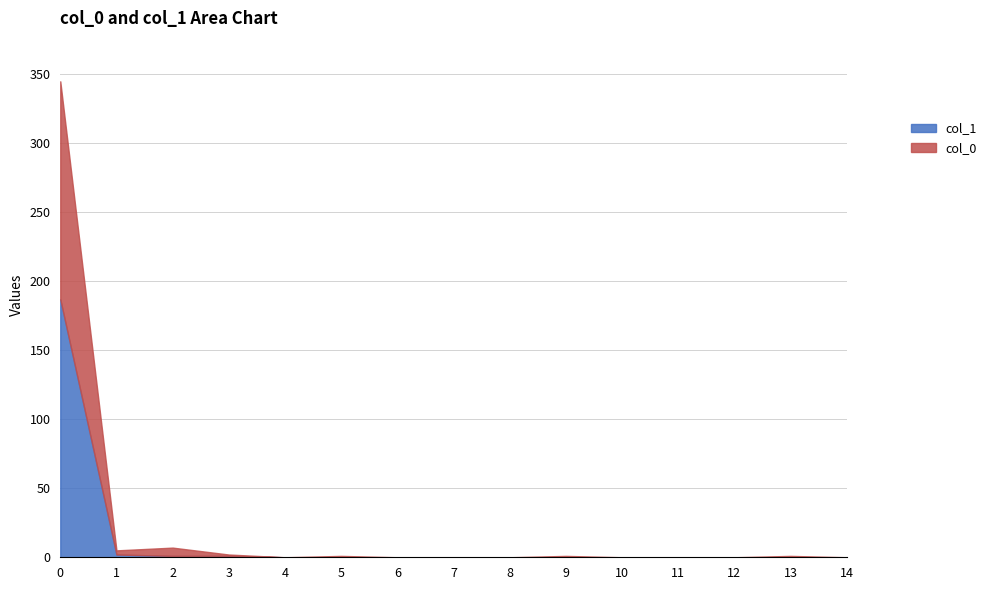

The value of col_1 at 6 is 0. True or false?

True